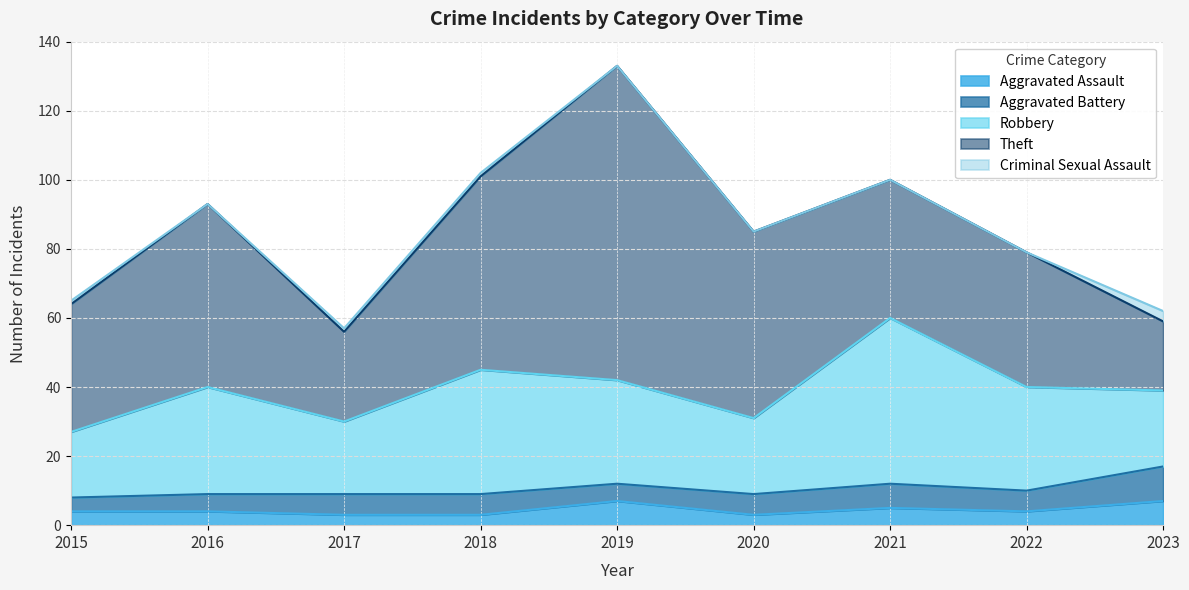

True or false: Aggravated Assault has more than 1 interior local peaks.

True